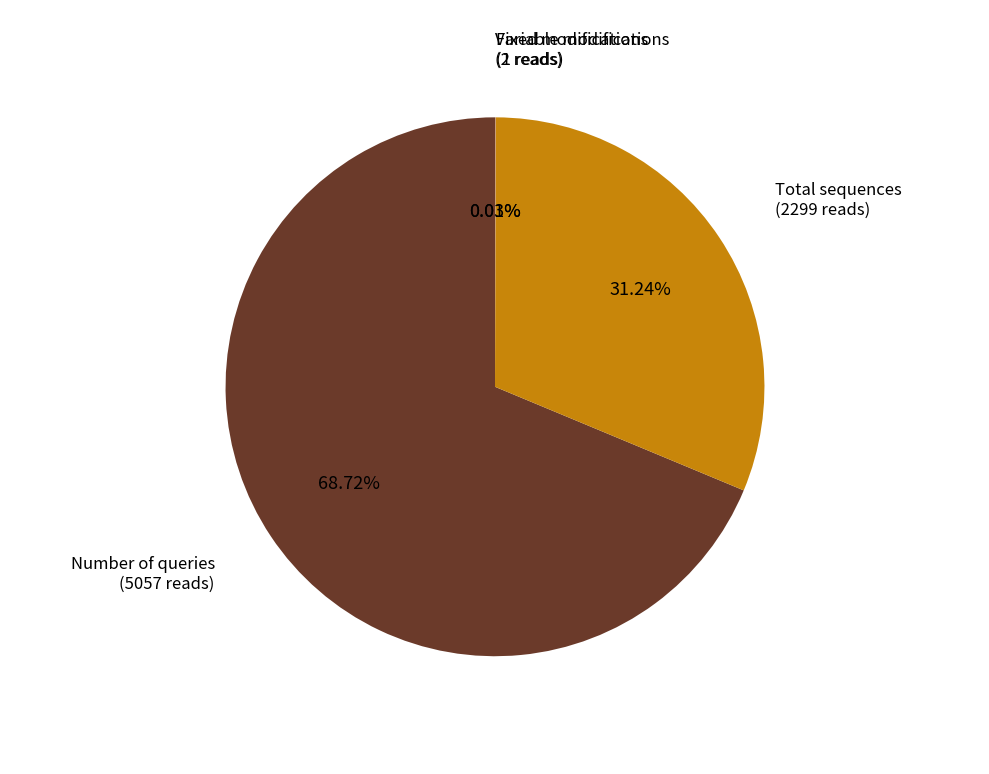

Is there any slice that represents more than half of the pie?

Yes